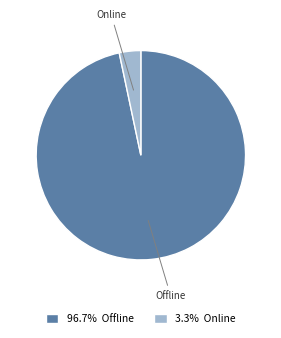

Is there any slice that represents more than half of the pie?

Yes